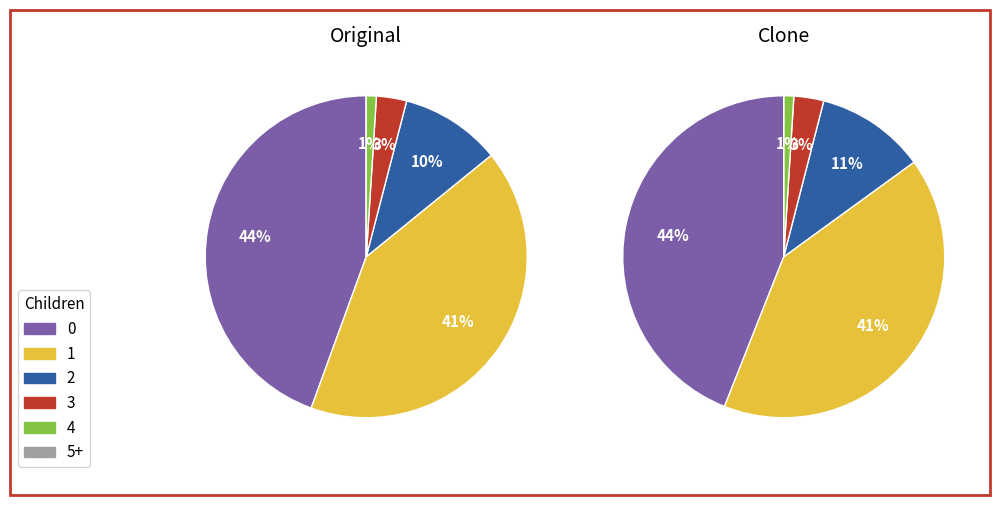

To the nearest percent, what percentage of the pie is 1?

41%